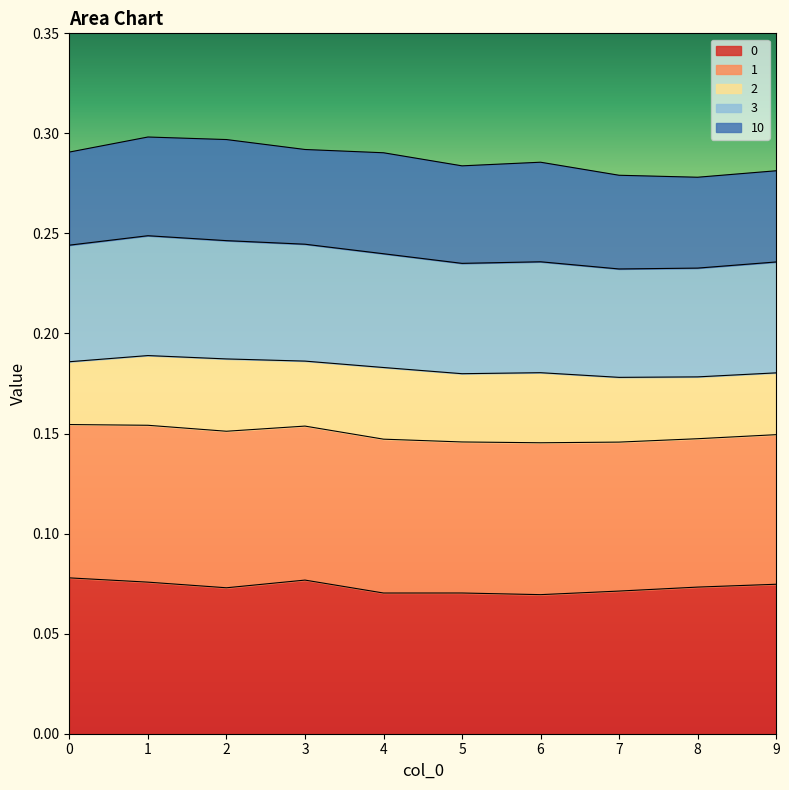

In 3, how many points are higher than both neighbors (excluding endpoints)?

2